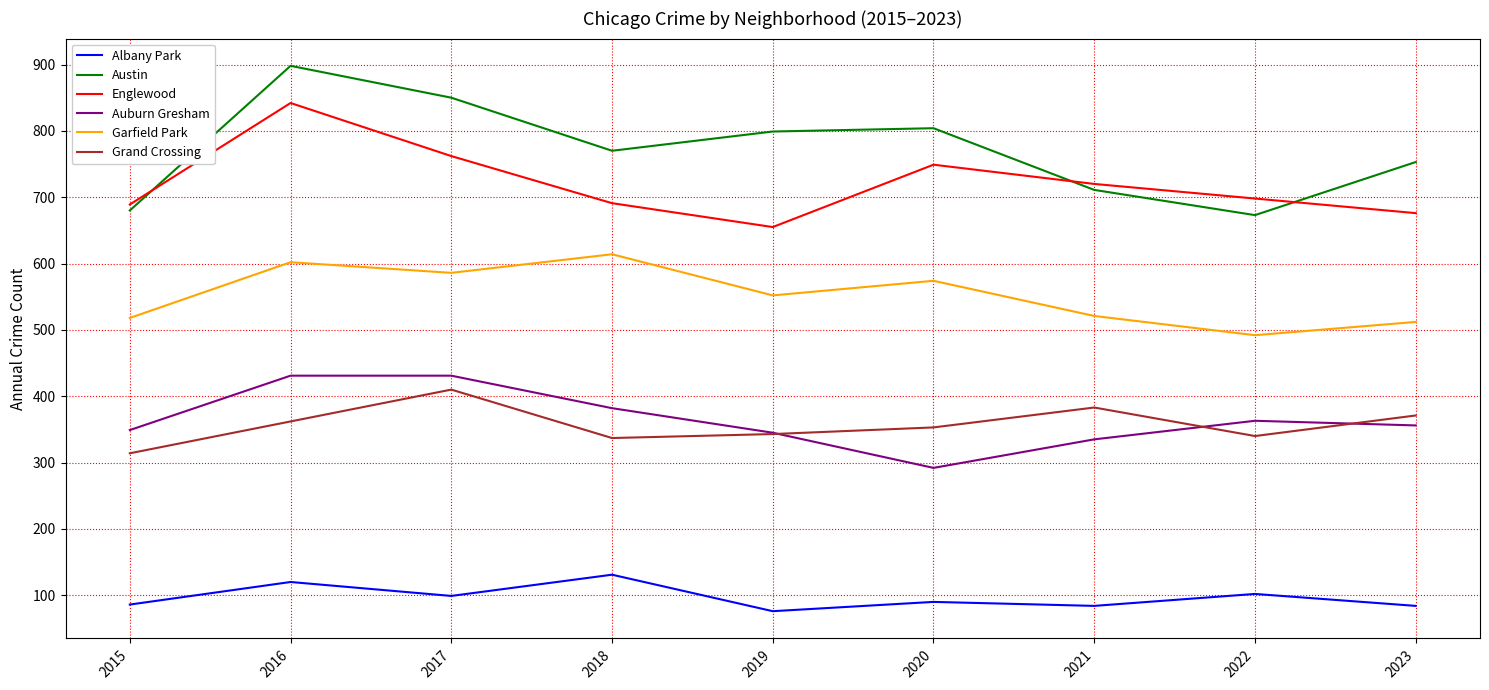

How many categories are shown in the chart?

9